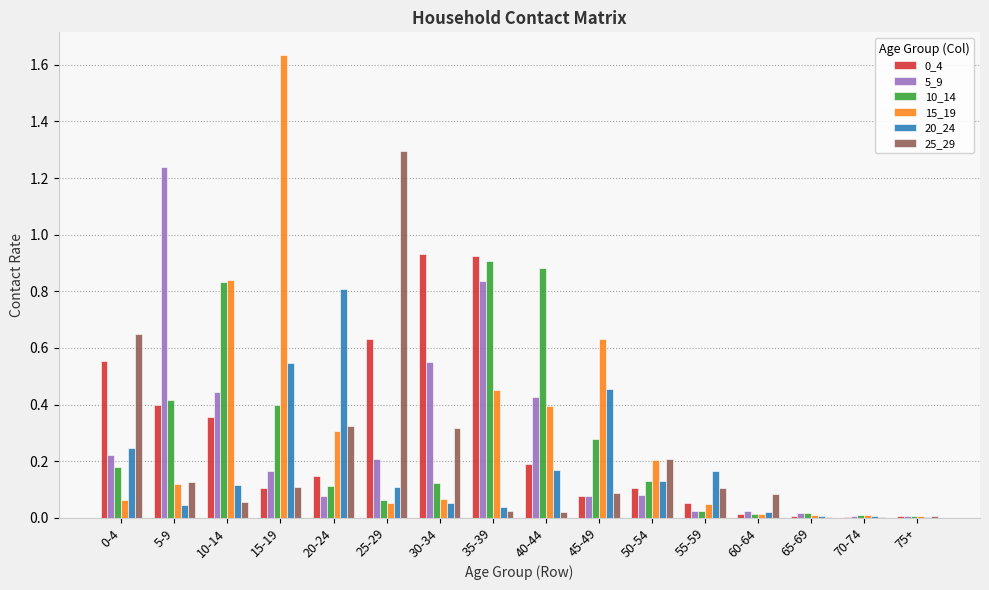

At which category is the sum across all series the highest?

35-39